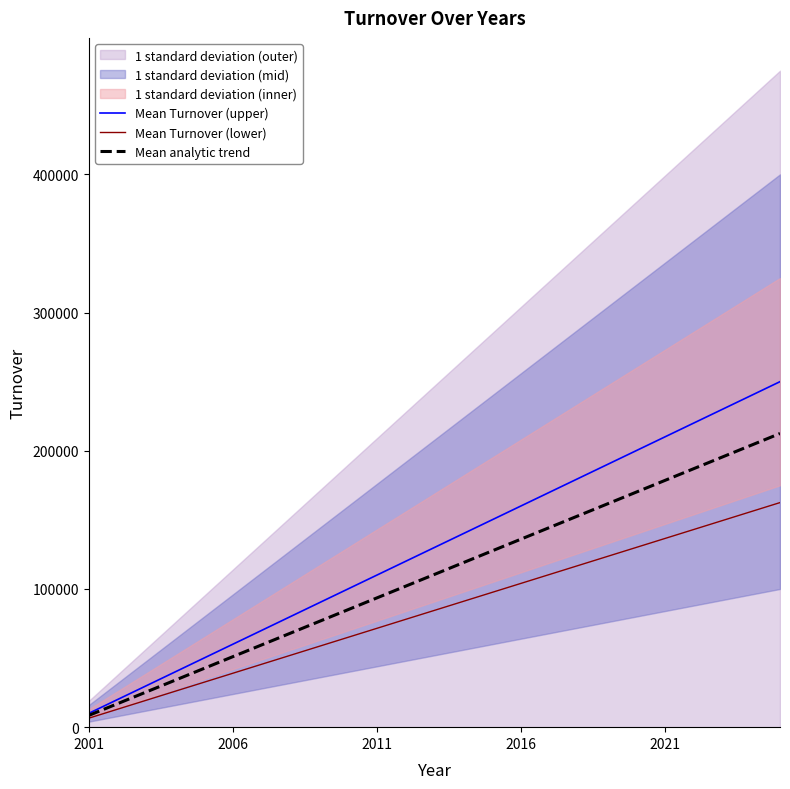

Is it true that Mean Turnover (lower) equals 51687 at 18?

False